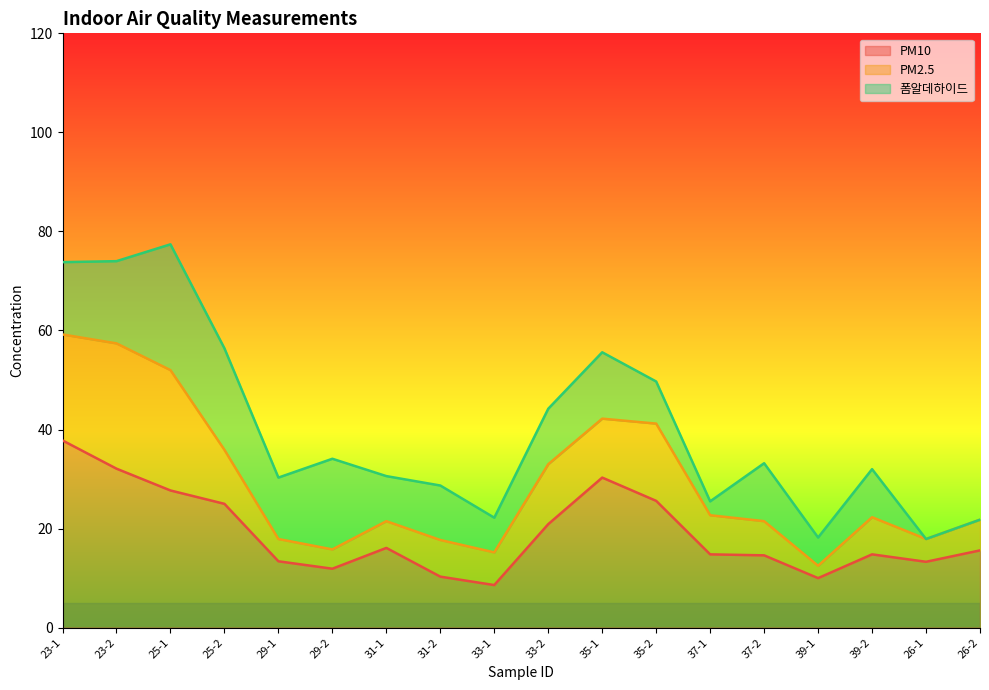

At 29-1, list the series in order from largest to smallest.

PM10, 폼알데하이드, PM2.5